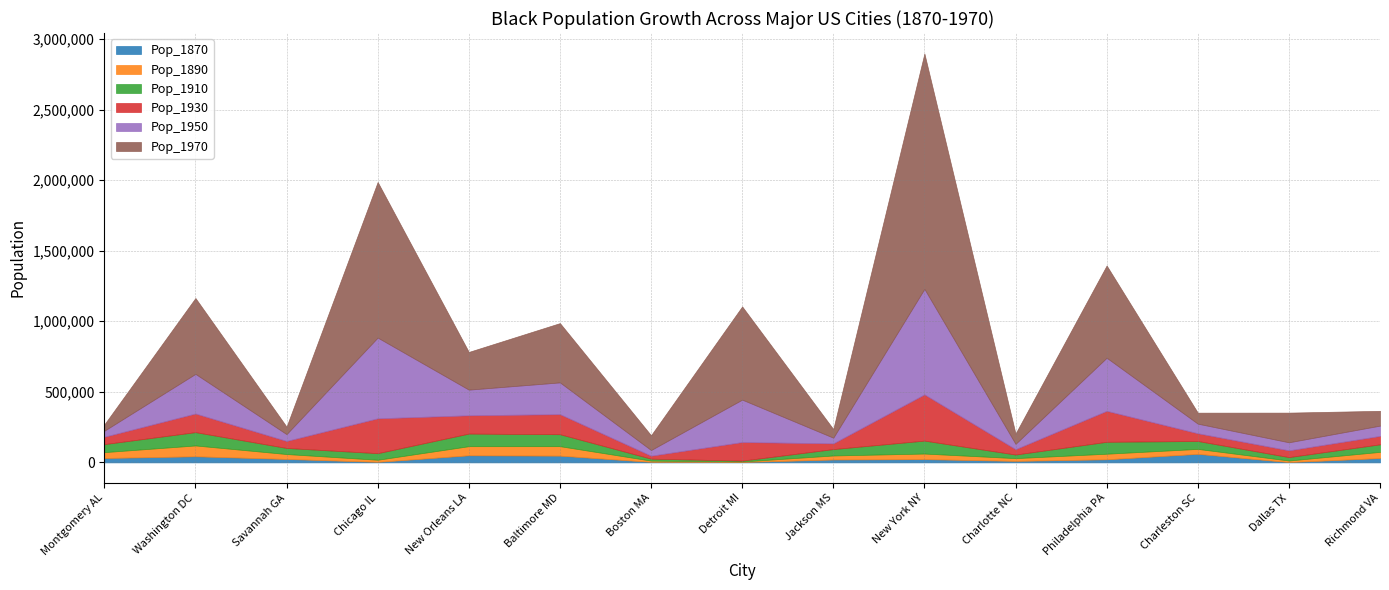

Reading left to right, list all the values displayed in this chart.

Pop_1870: Montgomery AL=31285	Washington DC=43404	Savannah GA=24518	Chicago IL=3858	New Orleans LA=50456	Baltimore MD=47921	Boston MA=3735	Detroit MI=2683	Jackson MS=20659	New York NY=23303	Charlotte NC=10721	Philadelphia PA=22147	Charleston SC=60603	Dallas TX=2109	Richmond VA=31031
Pop_1890: Montgomery AL=41485	Washington DC=76672	Savannah GA=34757	Chicago IL=14910	New Orleans LA=64491	Baltimore MD=67104	Boston MA=8845	Detroit MI=3815	Jackson MS=28368	New York NY=39401	Charlotte NC=19526	Philadelphia PA=39371	Charleston SC=35073	Dallas TX=11177	Richmond VA=43595
Pop_1910: Montgomery AL=56867	Washington DC=94446	Savannah GA=43081	Chicago IL=46627	New Orleans LA=89262	Baltimore MD=84749	Boston MA=13880	Detroit MI=6085	Jackson MS=45407	New York NY=91709	Charlotte NC=25481	Philadelphia PA=84459	Charleston SC=56033	Dallas TX=24355	Richmond VA=53570
Pop_1930: Montgomery AL=52144	Washington DC=132068	Savannah GA=49707	Chicago IL=246992	New Orleans LA=129632	Baltimore MD=142100	Boston MA=21026	Detroit MI=131747	Jackson MS=40559	New York NY=327706	Charlotte NC=38023	Philadelphia PA=219599	Charleston SC=54812	Dallas TX=47879	Richmond VA=59494
Pop_1950: Montgomery AL=42538	Washington DC=280803	Savannah GA=48282	Chicago IL=572180	New Orleans LA=181775	Baltimore MD=225099	Boston MA=40057	Detroit MI=300506	Jackson MS=40168	New York NY=747608	Charlotte NC=37616	Philadelphia PA=376041	Charleston SC=68055	Dallas TX=56958	Richmond VA=72996
Pop_1970: Montgomery AL=44523	Washington DC=537705	Savannah GA=53111	Chicago IL=1102620	New Orleans LA=267294	Baltimore MD=420210	Boston MA=104707	Detroit MI=660428	Jackson MS=61063	New York NY=1668115	Charlotte NC=72972	Philadelphia PA=653791	Charleston SC=77884	Dallas TX=210238	Richmond VA=104766